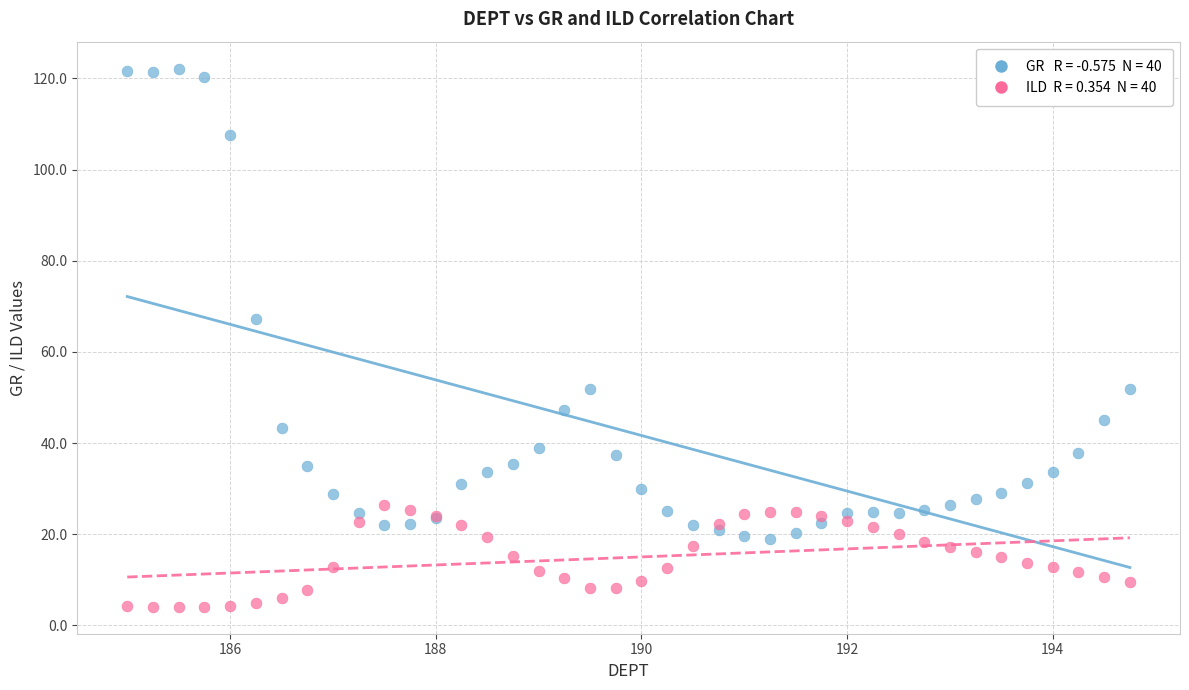

Across all series, what Y value is closest to 63?

67.3